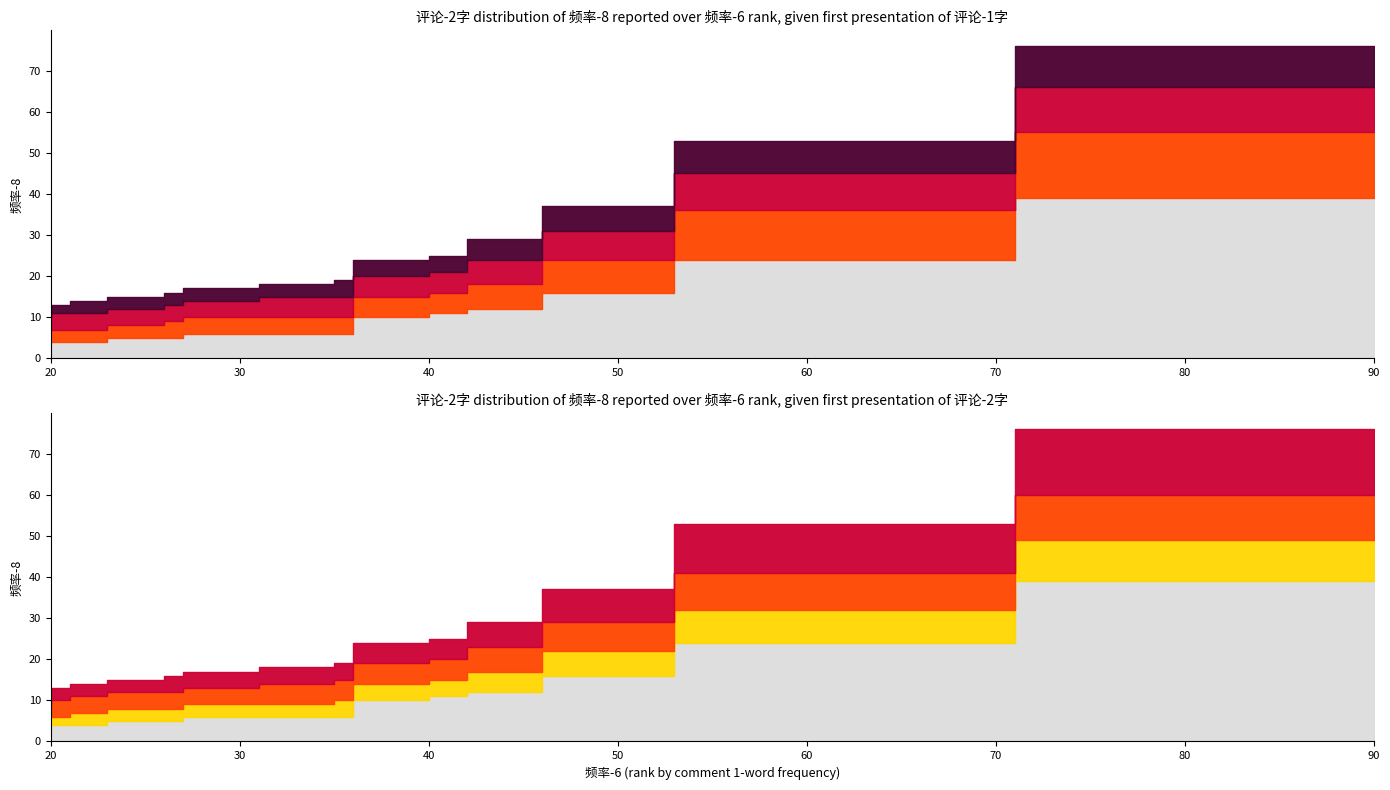

True or false: 频率-8 (lunch box area) has more than 2 interior local peaks.

False